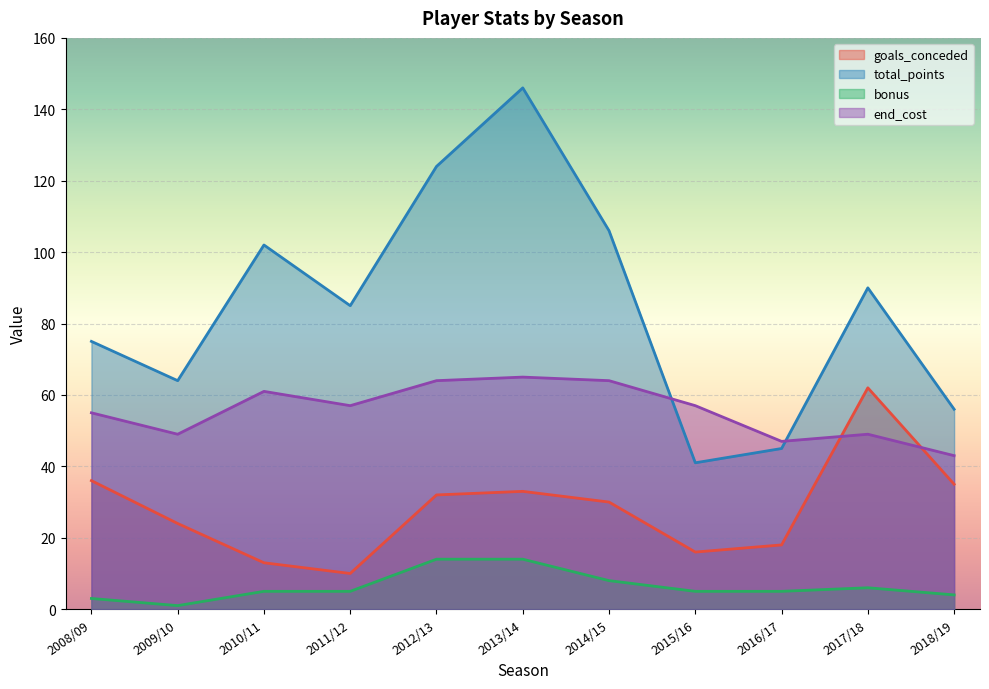

Which series changed the most between 2009/10 and 2017/18?

goals_conceded